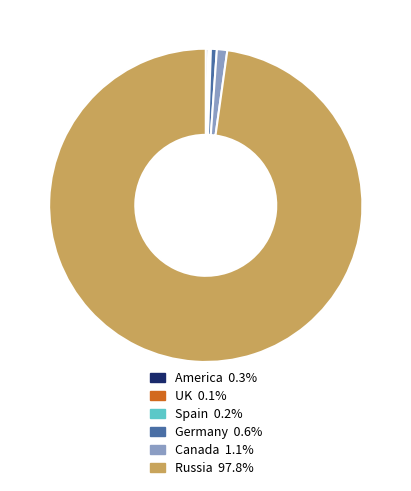

Approximately how many times larger is the value at Russia compared to Germany?

159.8